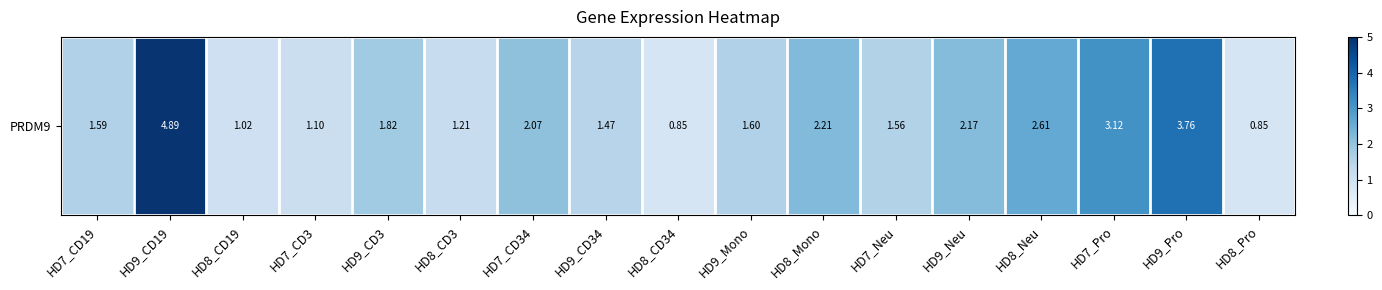

Rank the categories by value from lowest to highest.

HD8_CD34, HD8_Pro, HD8_CD19, HD7_CD3, HD8_CD3, HD9_CD34, HD7_Neu, HD7_CD19, HD9_Mono, HD9_CD3, HD7_CD34, HD9_Neu, HD8_Mono, HD8_Neu, HD7_Pro, HD9_Pro, HD9_CD19